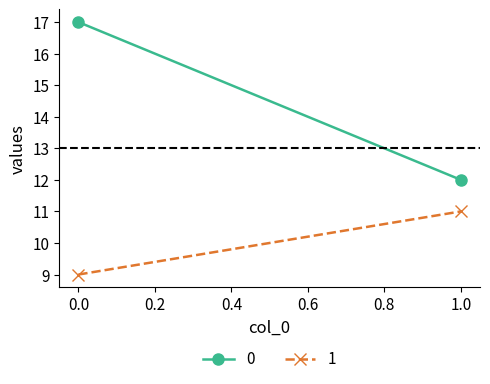

List the series in order of their peak value, lowest first.

1, 0